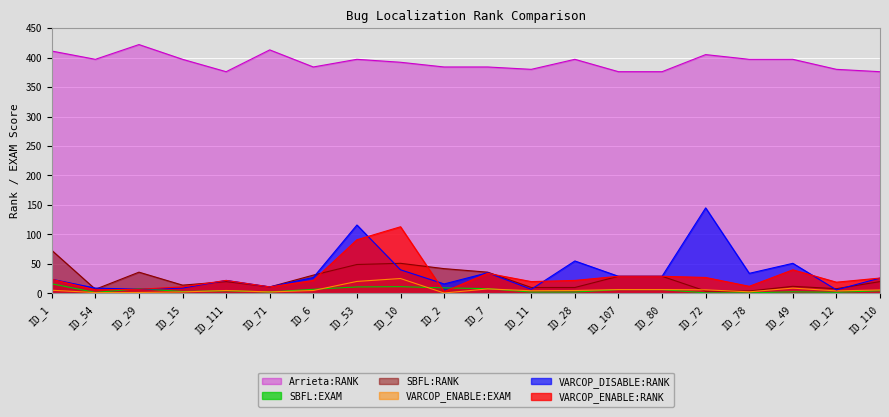

What is the average value of the VARCOP_ENABLE:RANK series?

28.4